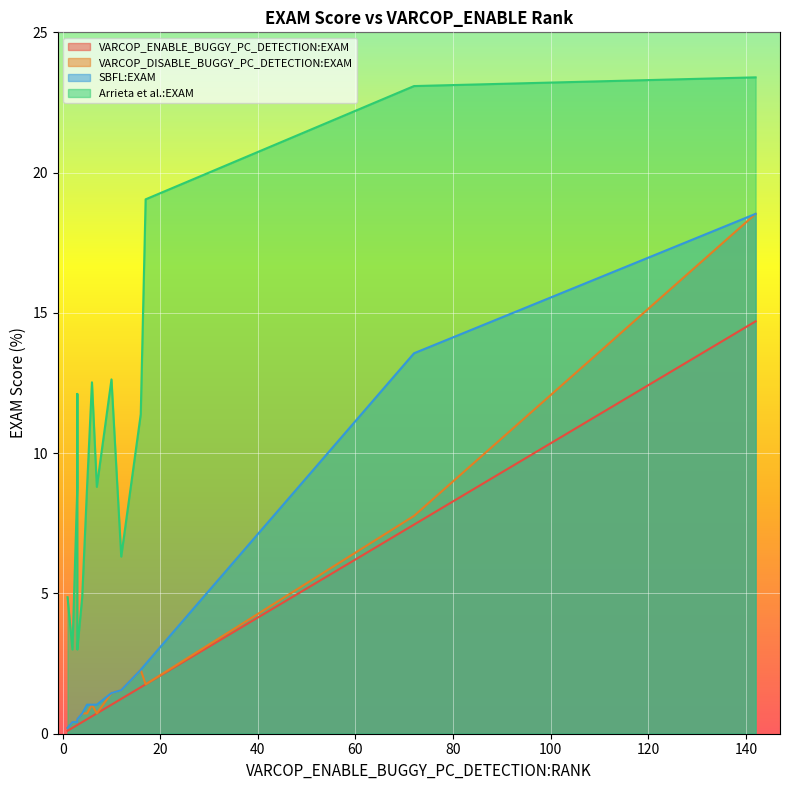

What is the sum of all Arrieta et al.:EXAM values?

200.9